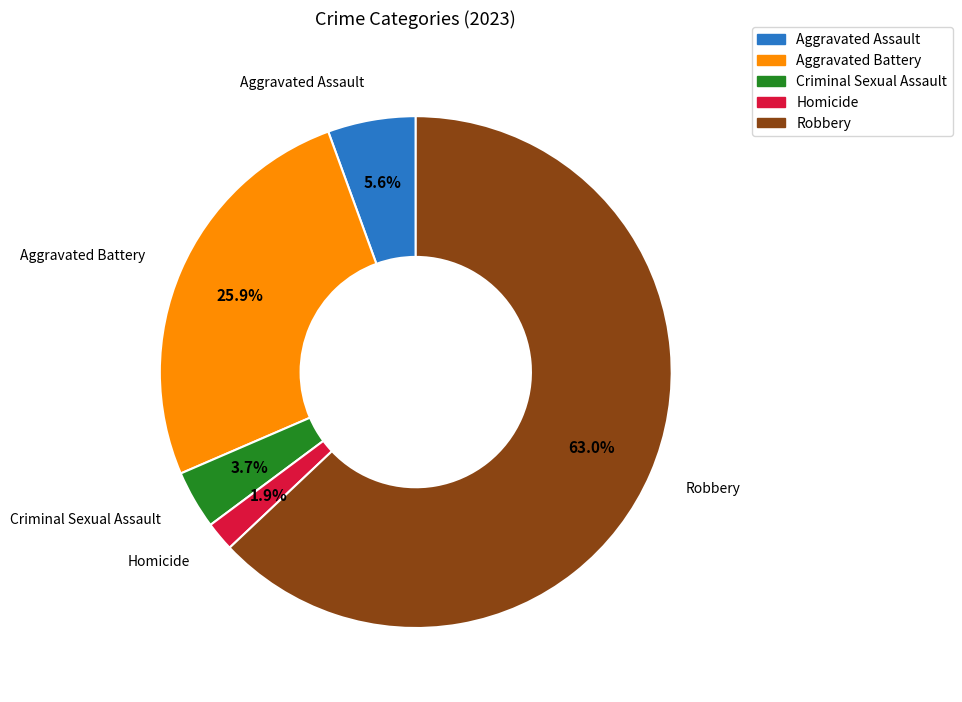

What is the smallest slice in the pie chart?

Homicide